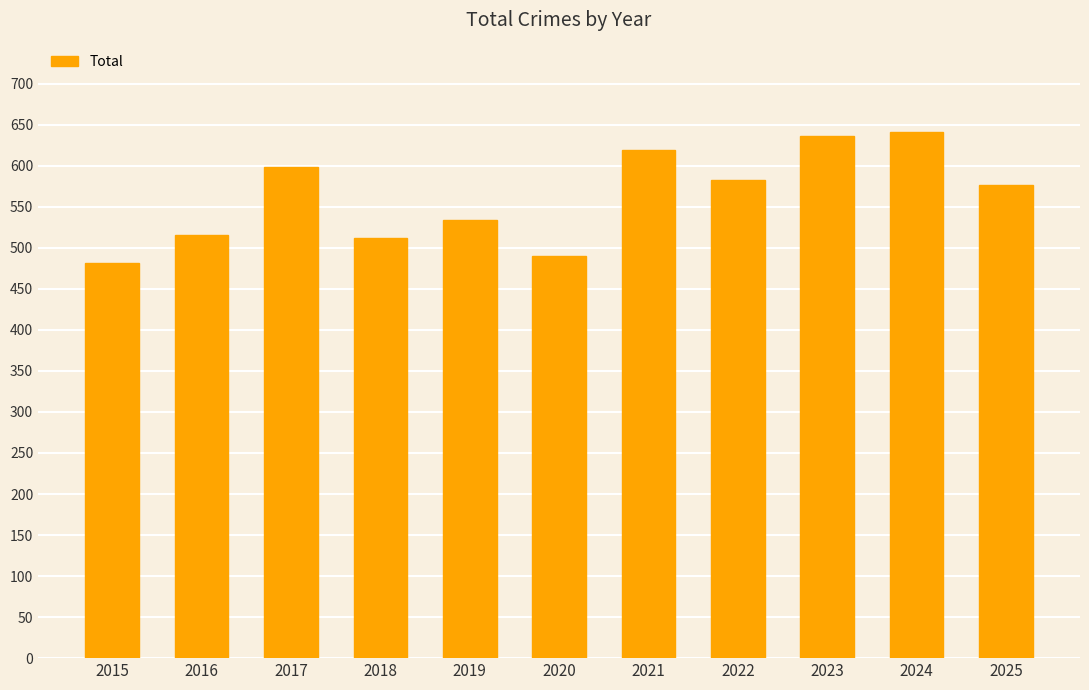

How many series are shown in this chart?

1